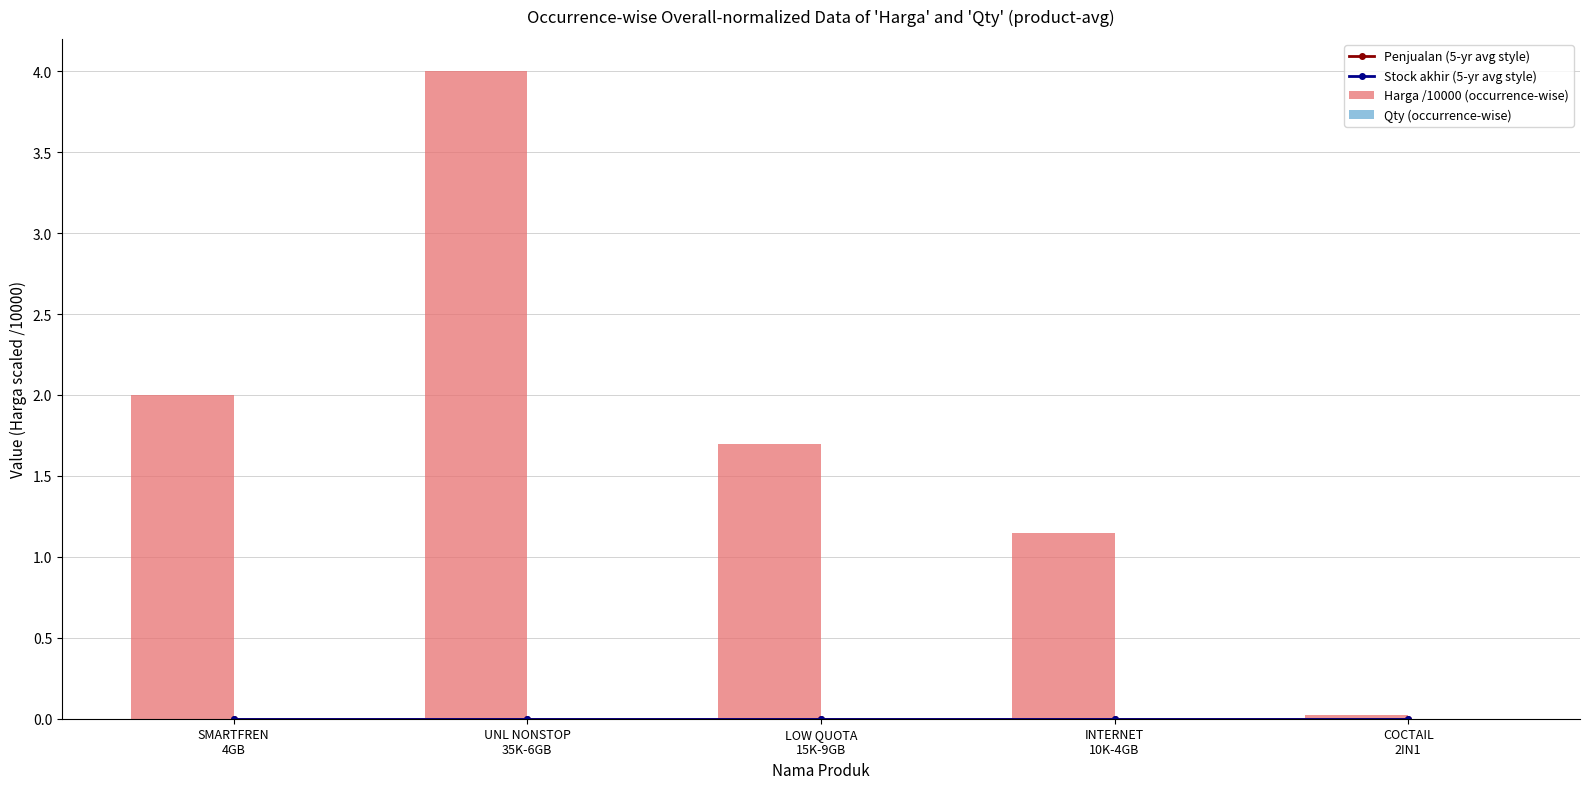

What is the value of the Harga /10000 (occurrence-wise) bar at the 3rd from the left?

1.7